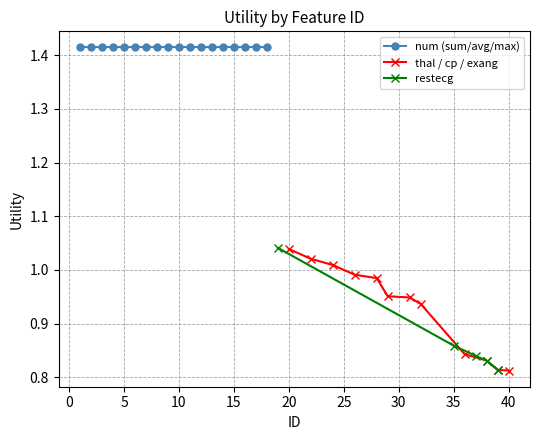

Rank the categories by num value from lowest to highest.

1, 2, 3, 4, 5, 6, 7, 8, 9, 10, 11, 12, 13, 14, 15, 16, 17, 18